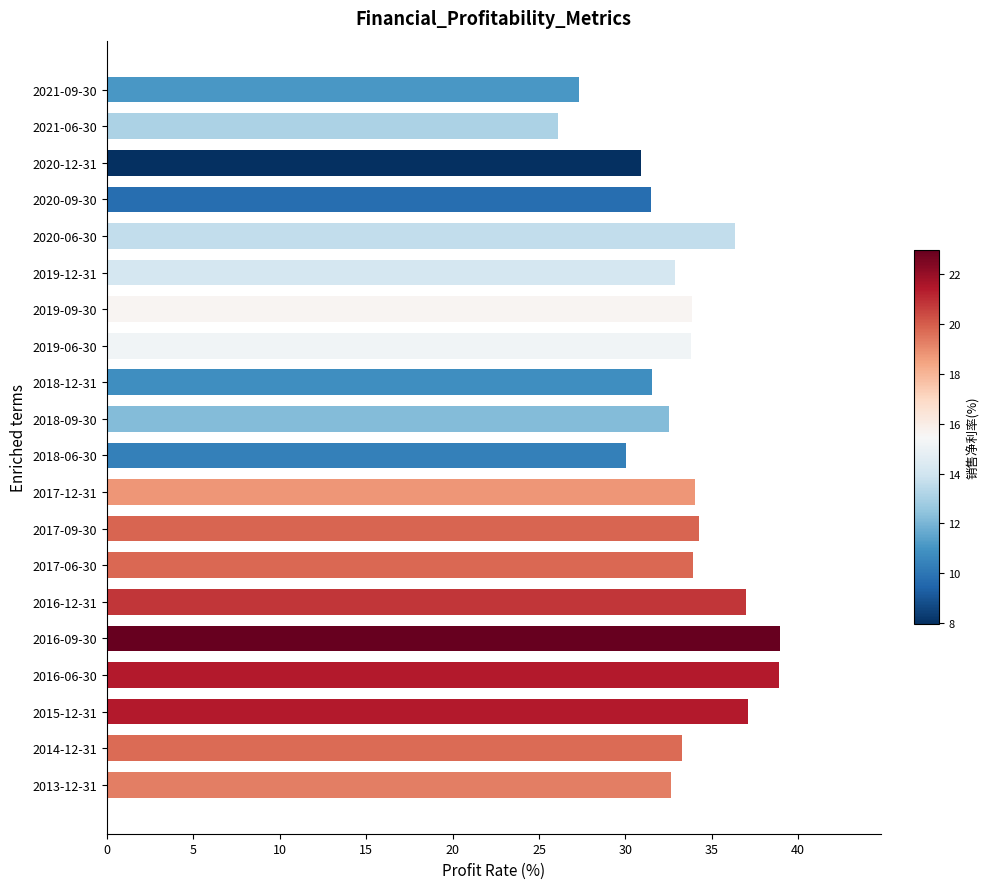

What is the change in value from 2018-09-30 to 2015-12-31?

+4.6